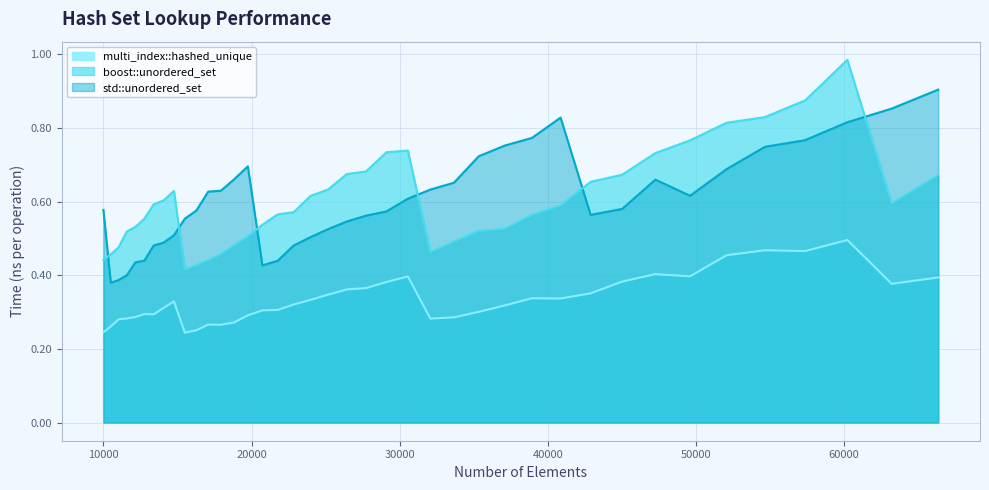

Reading left to right, what are all the values shown in this chart?

std::unordered_set: 10000=0.6	10500=0.4	11025=0.4	11576=0.4	12154=0.4	12760=0.4	13396=0.5	14063=0.5	14763=0.5	15498=0.6	16269=0.6	17078=0.6	17927=0.6	18818=0.7	19753=0.7	20734=0.4	21764=0.4	22845=0.5	23980=0.5	25171=0.5	26421=0.5	27733=0.6	29110=0.6	30555=0.6	32072=0.6	33664=0.7	35335=0.7	37089=0.8	38930=0.8	40863=0.8	42892=0.6	45022=0.6	47258=0.7	49605=0.6	52069=0.7	54656=0.7	57372=0.8	60223=0.8	63216=0.9	66358=0.9
boost::unordered_set: 10000=0.4	10500=0.5	11025=0.5	11576=0.5	12154=0.5	12760=0.6	13396=0.6	14063=0.6	14763=0.6	15498=0.4	16269=0.4	17078=0.4	17927=0.5	18818=0.5	19753=0.5	20734=0.5	21764=0.6	22845=0.6	23980=0.6	25171=0.6	26421=0.7	27733=0.7	29110=0.7	30555=0.7	32072=0.5	33664=0.5	35335=0.5	37089=0.5	38930=0.6	40863=0.6	42892=0.7	45022=0.7	47258=0.7	49605=0.8	52069=0.8	54656=0.8	57372=0.9	60223=1.0	63216=0.6	66358=0.7
multi_index::hashed_unique: 10000=0.2	10500=0.3	11025=0.3	11576=0.3	12154=0.3	12760=0.3	13396=0.3	14063=0.3	14763=0.3	15498=0.2	16269=0.3	17078=0.3	17927=0.3	18818=0.3	19753=0.3	20734=0.3	21764=0.3	22845=0.3	23980=0.3	25171=0.3	26421=0.4	27733=0.4	29110=0.4	30555=0.4	32072=0.3	33664=0.3	35335=0.3	37089=0.3	38930=0.3	40863=0.3	42892=0.4	45022=0.4	47258=0.4	49605=0.4	52069=0.5	54656=0.5	57372=0.5	60223=0.5	63216=0.4	66358=0.4